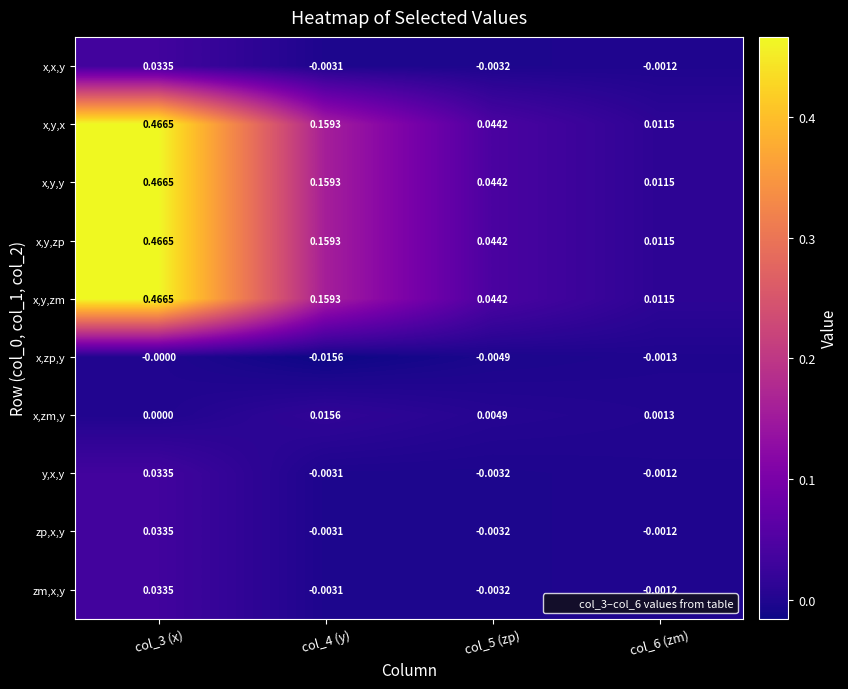

Which label corresponds to the smallest value in the chart?

col_4 (y)